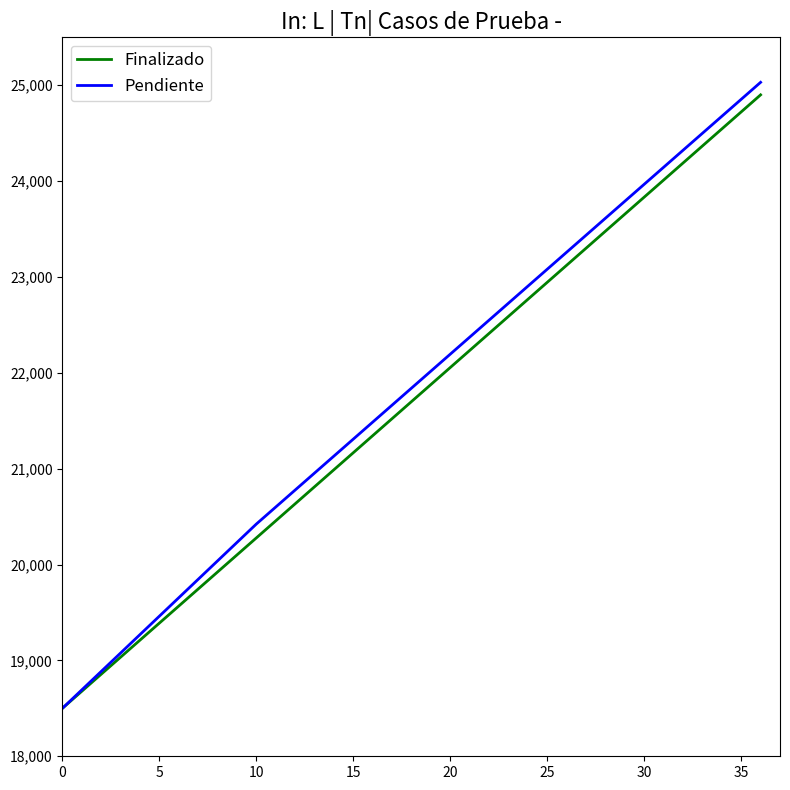

What is the average value of the Pendiente series?

21818.1